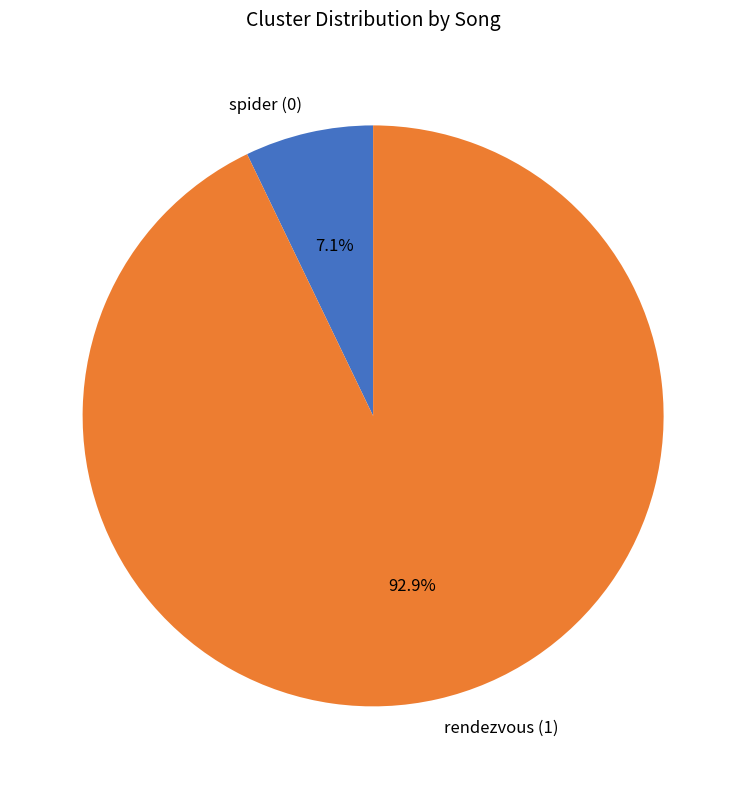

What is the largest slice in the pie chart?

rendezvous (1)